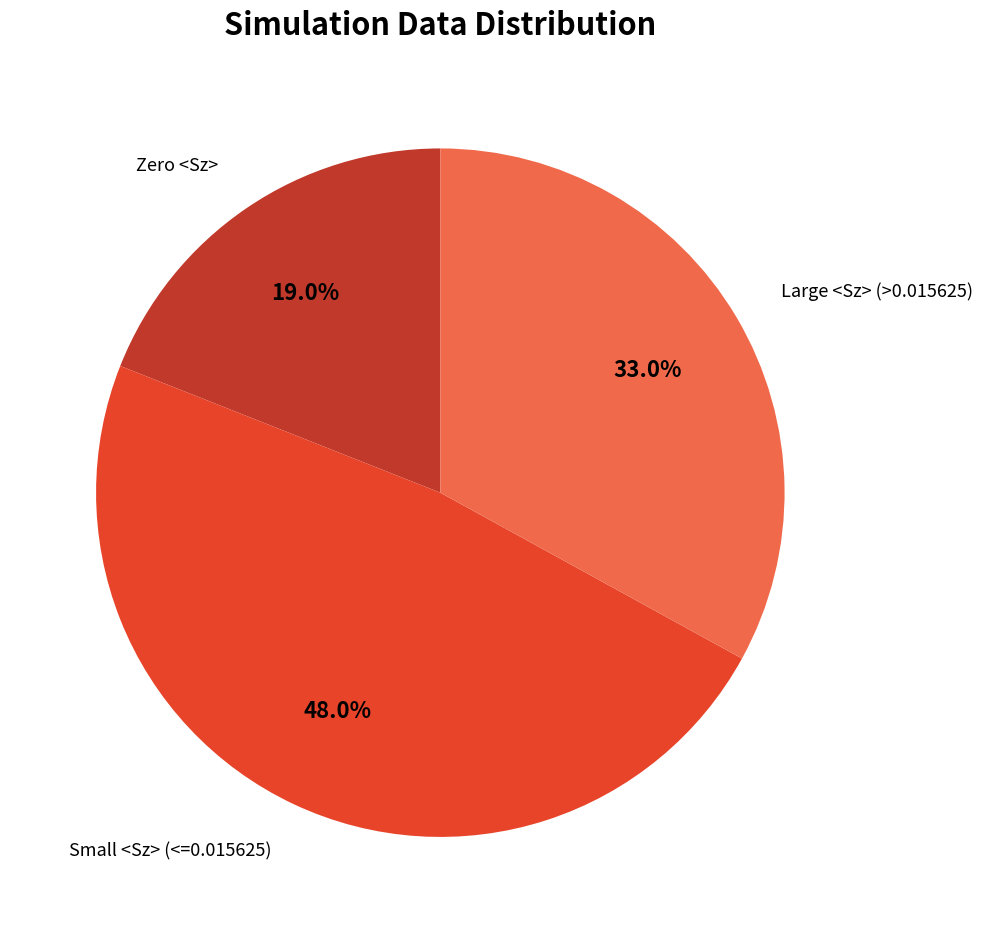

Is there a majority slice in this chart?

No